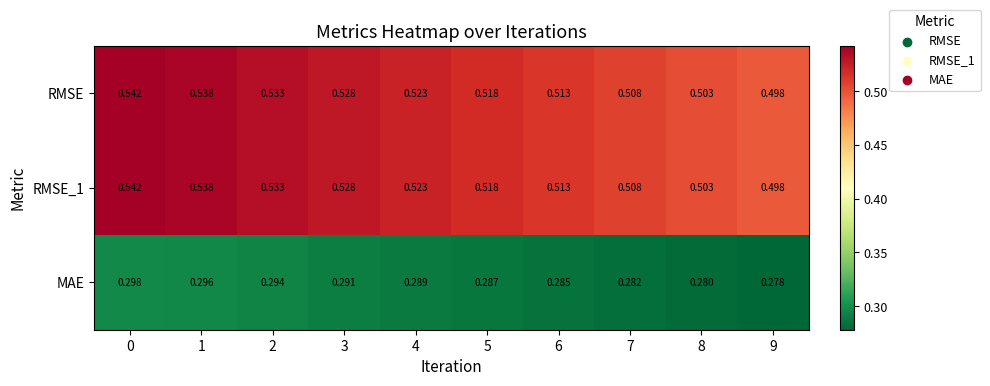

Is the value of MAE at 9 greater than the value of RMSE_1 at 1?

No